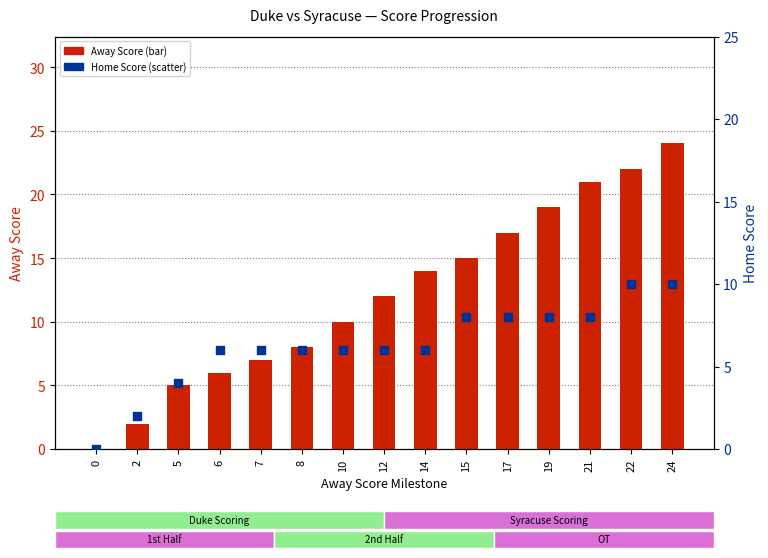

What are all the series names shown in the legend?

Away Score, Home Score